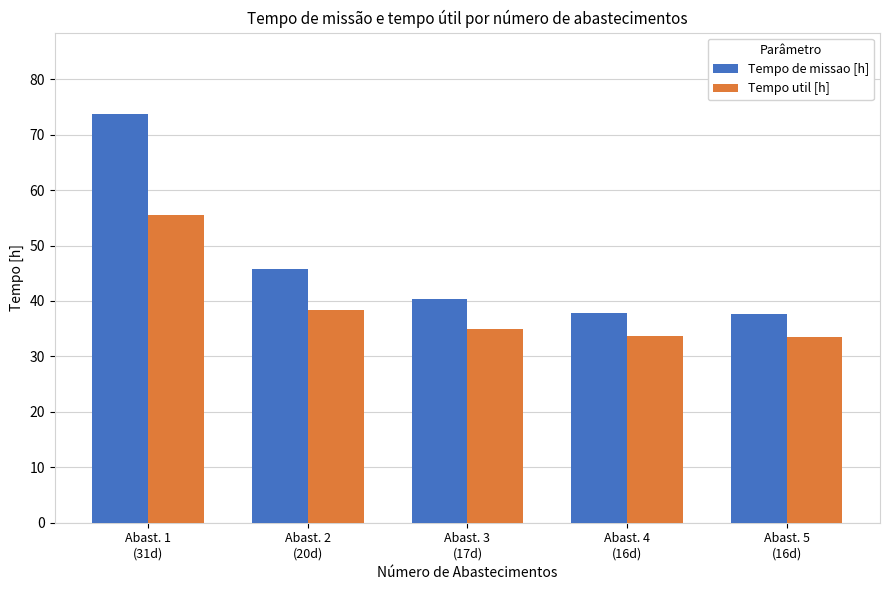

What is the sum of all Tempo util [h] values?

195.9